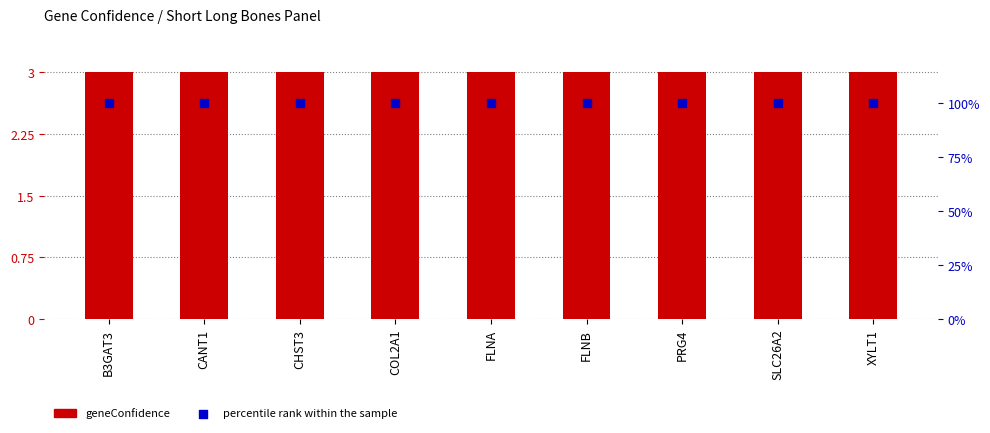

Which series has the largest total across all categories?

percentile rank within the sample